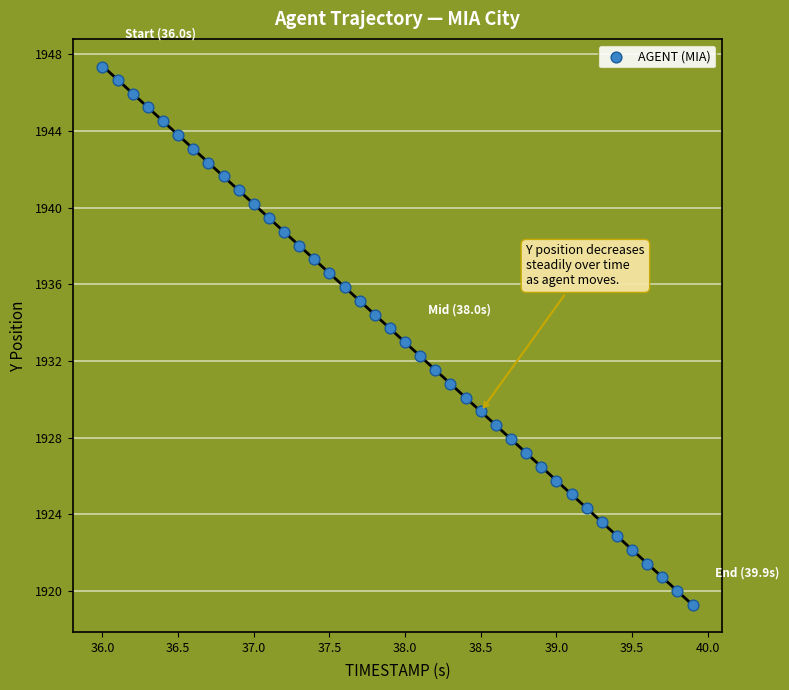

What is the range of X values (max minus min)?

3.9